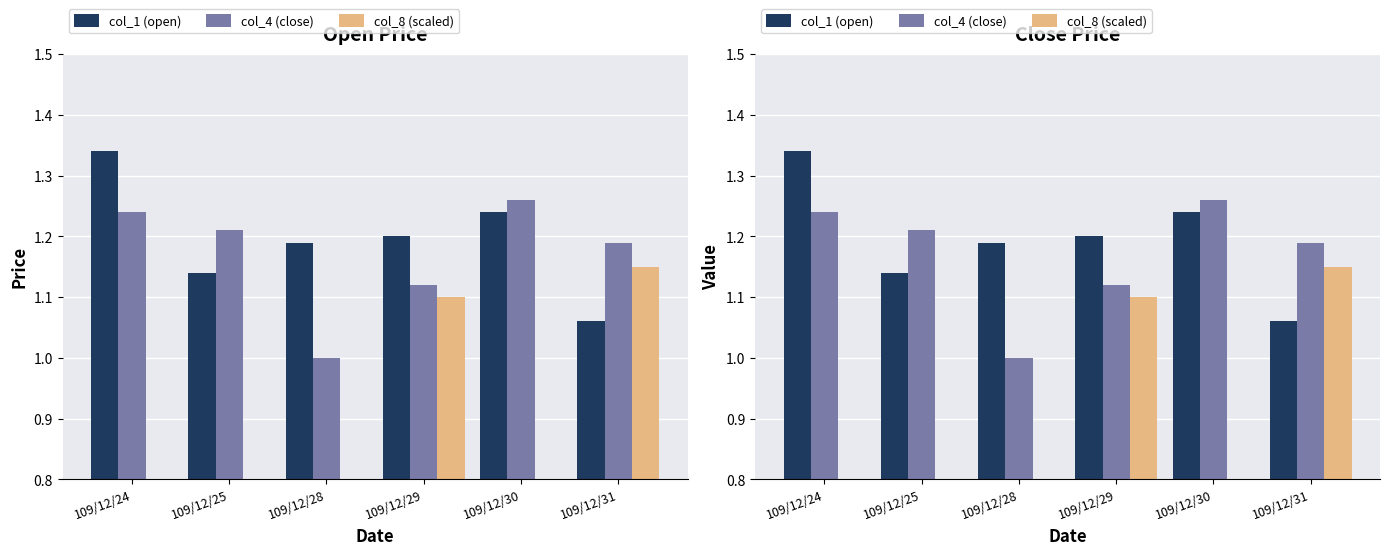

Is the value of col_8 (scaled) at 109/12/29 greater than the value of col_1 (open) at 109/12/24?

No